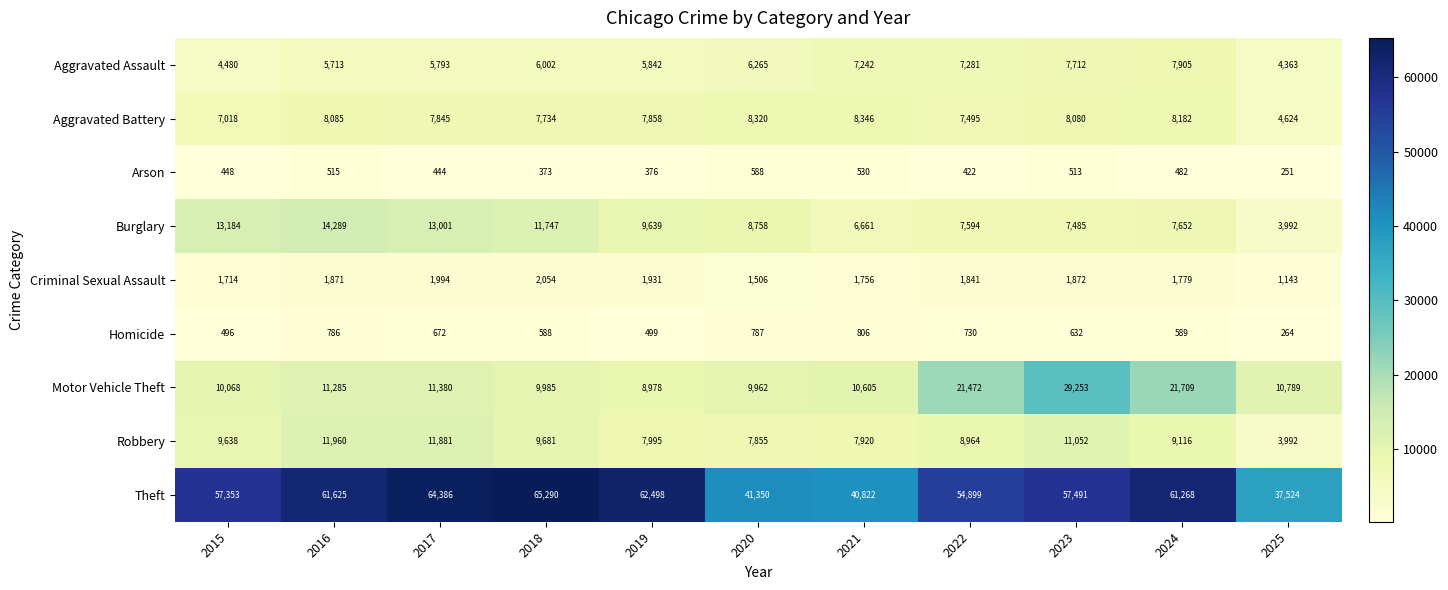

The value of Aggravated Battery at 2015 is 7018. True or false?

True